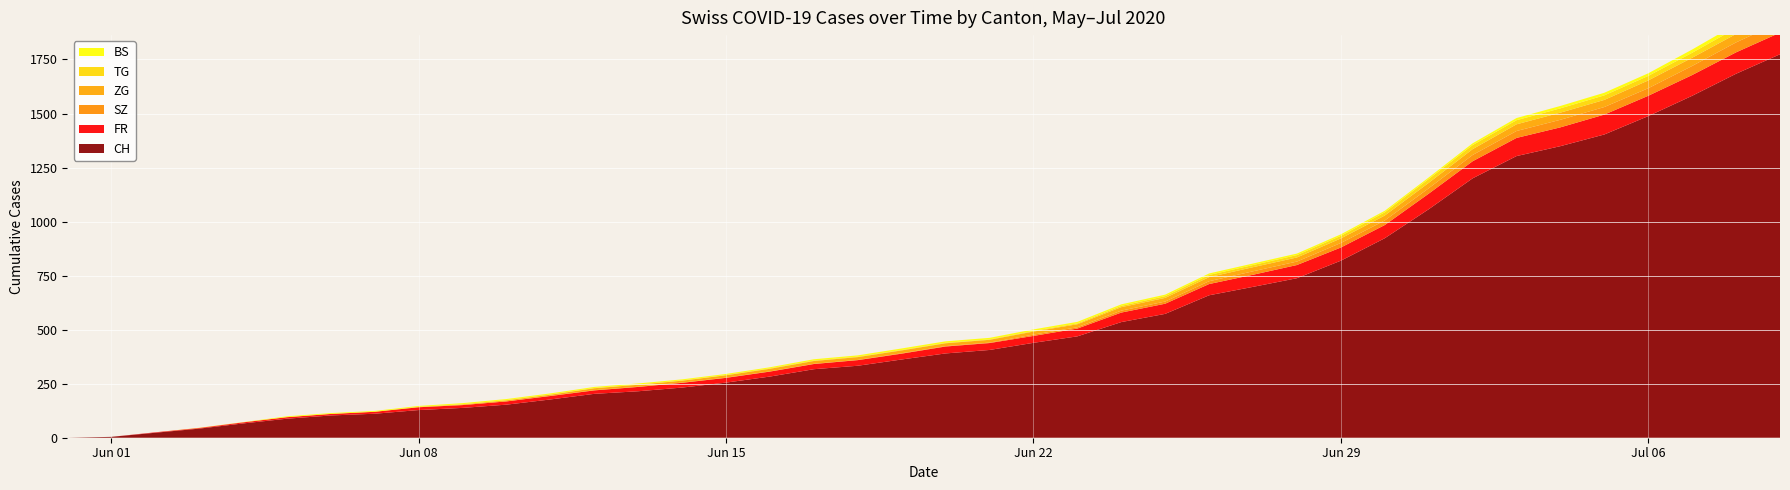

Reading left to right, transcribe all the data shown in this chart.

CH: 0=0	1=4	2=23	3=42	4=66	5=88	6=103	7=111	8=128	9=138	10=153	11=177	12=203	13=215	14=232	15=255	16=283	17=317	18=333	19=362	20=390	21=406	22=439	23=469	24=535	25=573	26=659	27=698	28=738	29=819	30=923	31=1057	32=1200	33=1303	34=1349	35=1403	36=1488	37=1582	38=1684	39=1774
FR: 0=0	1=0	2=2	3=3	4=5	5=7	6=7	7=9	8=13	9=13	10=15	11=16	12=16	13=20	14=22	15=22	16=23	17=24	18=26	19=27	20=32	21=32	22=32	23=36	24=44	25=47	26=52	27=56	28=61	29=61	30=61	31=72	32=79	33=84	34=87	35=92	36=94	37=96	38=99	39=100
BS: 0=0	1=0	2=0	3=1	4=1	5=4	6=4	7=4	8=4	9=5	10=5	11=5	12=5	13=5	14=5	15=5	16=5	17=6	18=6	19=7	20=7	21=7	22=7	23=7	24=7	25=7	26=7	27=7	28=7	29=7	30=7	31=7	32=8	33=10	34=11	35=12	36=12	37=15	38=18	39=21
TG: 0=0	1=0	2=0	3=0	4=0	5=0	6=0	7=0	8=1	9=1	10=1	11=1	12=1	13=1	14=1	15=1	16=2	17=2	18=2	19=2	20=2	21=2	22=3	23=4	24=6	25=8	26=10	27=10	28=11	29=12	30=15	31=18	32=19	33=19	34=20	35=21	36=21	37=23	38=27	39=27
SZ: 0=0	1=0	2=0	3=0	4=0	5=0	6=0	7=0	8=0	9=0	10=0	11=1	12=1	13=1	14=1	15=1	16=1	17=1	18=1	19=2	20=2	21=2	22=6	23=6	24=9	25=10	26=13	27=16	28=16	29=21	30=21	31=25	32=29	33=32	34=35	35=35	36=35	37=42	38=46	39=49
ZG: 0=0	1=0	2=0	3=0	4=0	5=0	6=0	7=0	8=1	9=3	10=5	11=5	12=9	13=9	14=9	15=11	16=12	17=13	18=13	19=13	20=13	21=13	22=14	23=14	24=16	25=17	26=19	27=19	28=19	29=21	30=23	31=25	32=27	33=31	34=33	35=33	36=36	37=38	38=39	39=41